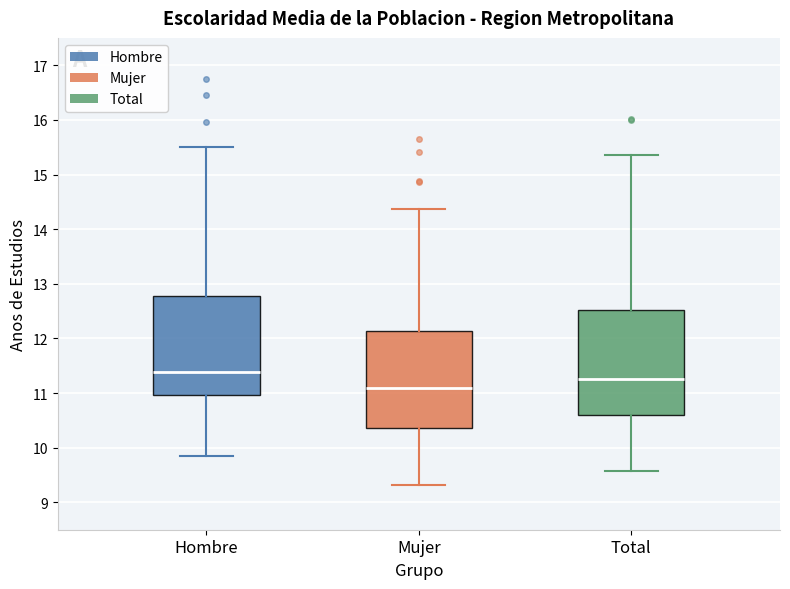

Reading left to right, read every box against the y-axis: the position of its median line, the range the box covers, and the ends of its whiskers. The values are not printed on the chart, so give them approximately, as read against the axis.

Hombre: median 11.4, box 11.0 to 12.8, whiskers 9.9 to 15.5
Mujer: median 11.1, box 10.4 to 12.1, whiskers 9.3 to 14.4
Total: median 11.3, box 10.6 to 12.5, whiskers 9.6 to 15.4